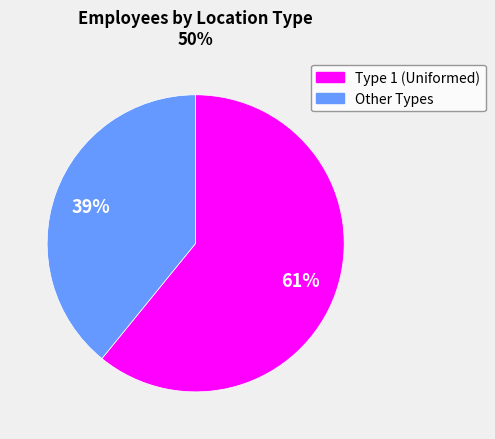

Is there any slice that represents more than half of the pie?

Yes